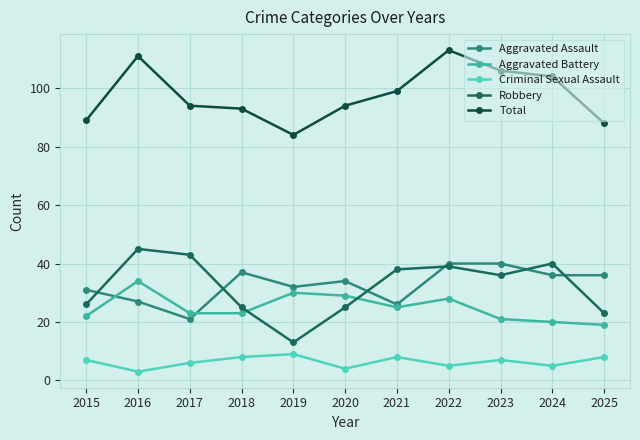

How many interior local peaks does the Robbery series have?

3